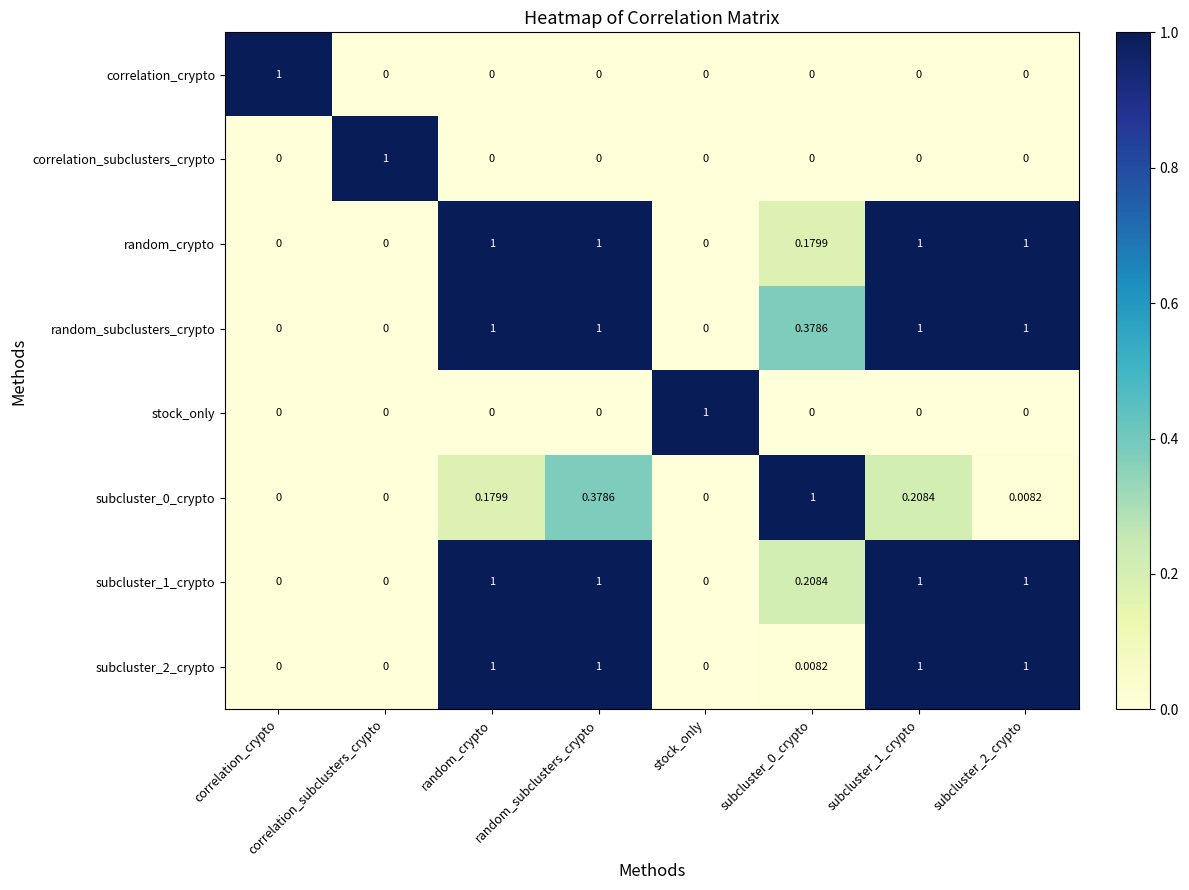

Which series has the largest total across all categories?

random_subclusters_crypto